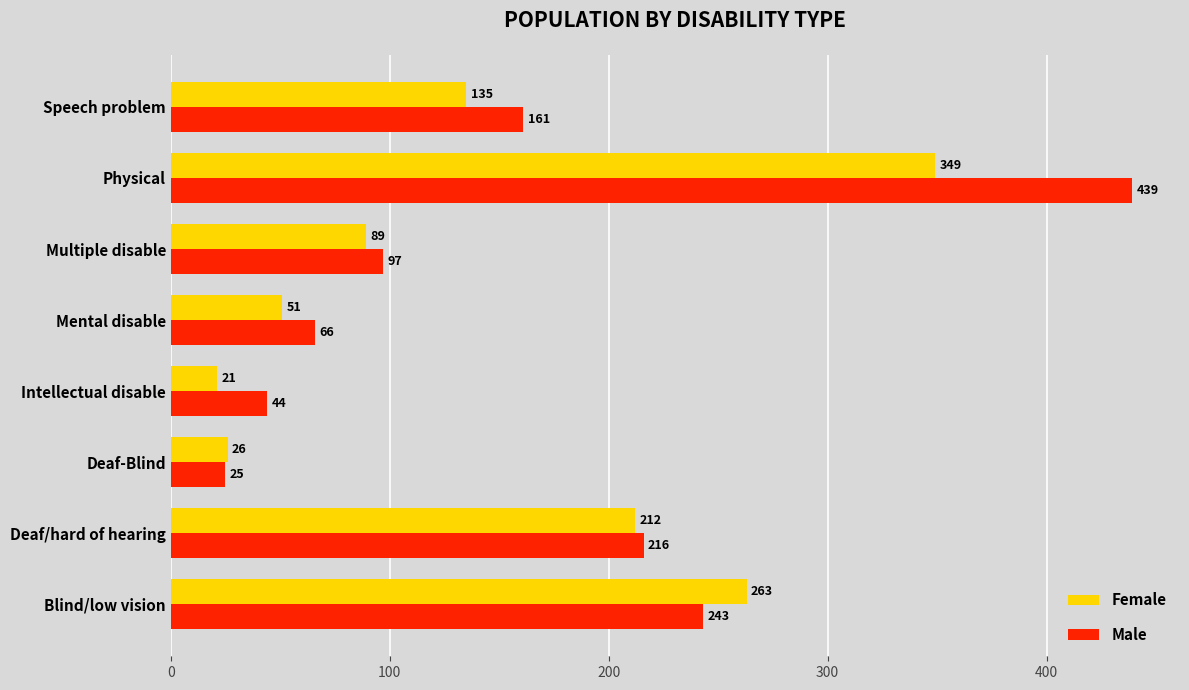

Which series has the widest spread of values?

Male